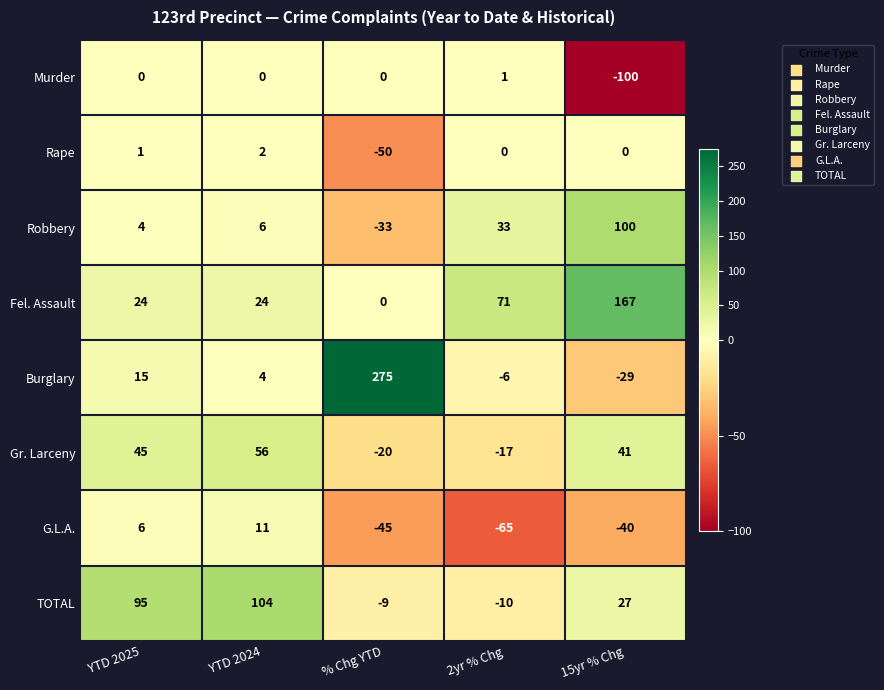

Between YTD 2025 and 2yr % Chg, which series saw the biggest shift?

TOTAL